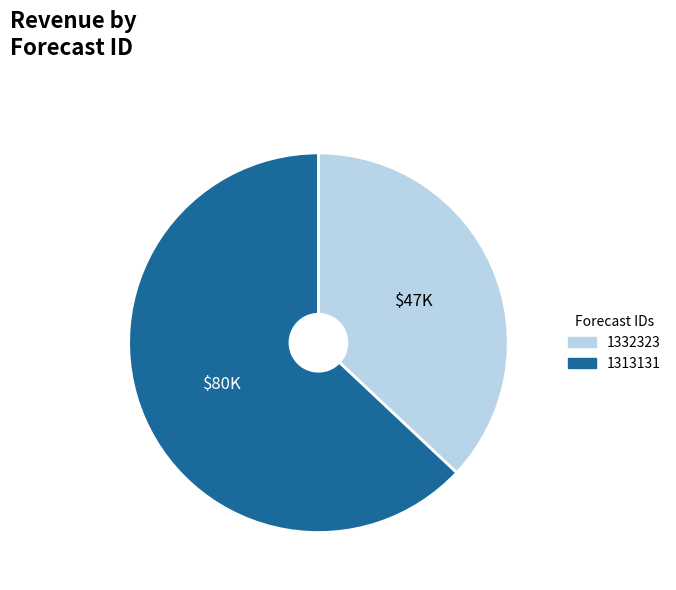

Combined, do 1332323 and 1313131 account for over 50%?

Yes